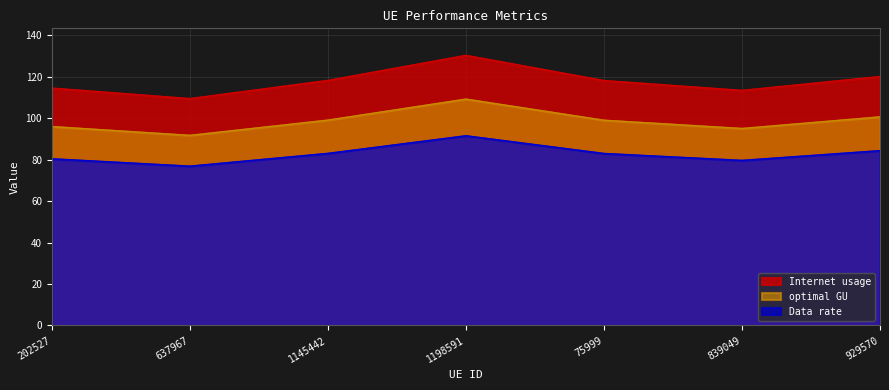

The value of Internet usage at 202527 is 42.5. True or false?

False